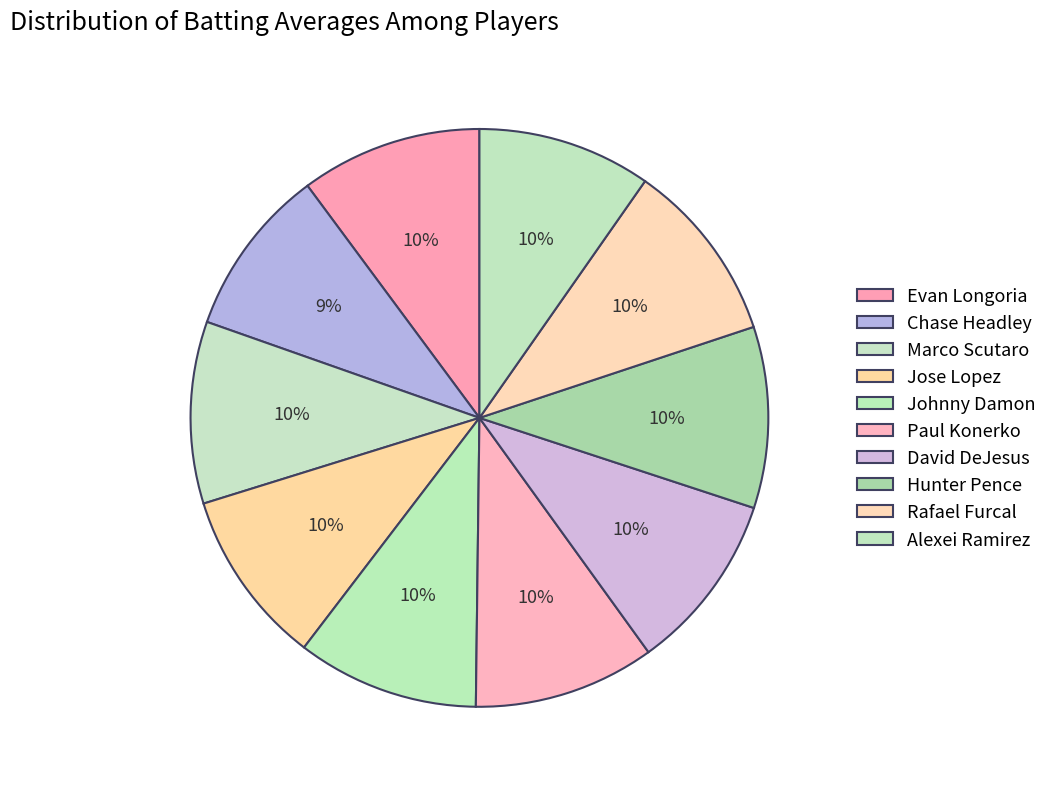

Is Marco Scutaro the majority of the pie?

No